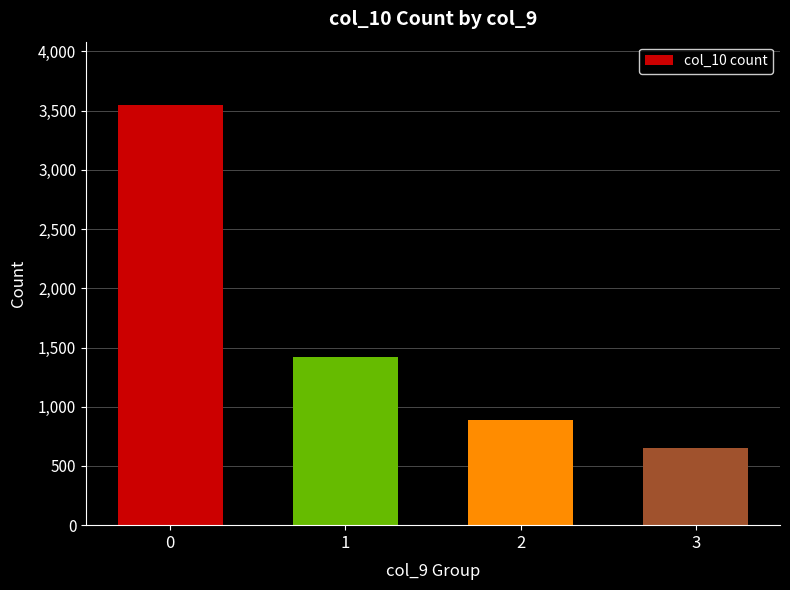

Rank the categories by value from highest to lowest.

0, 1, 2, 3